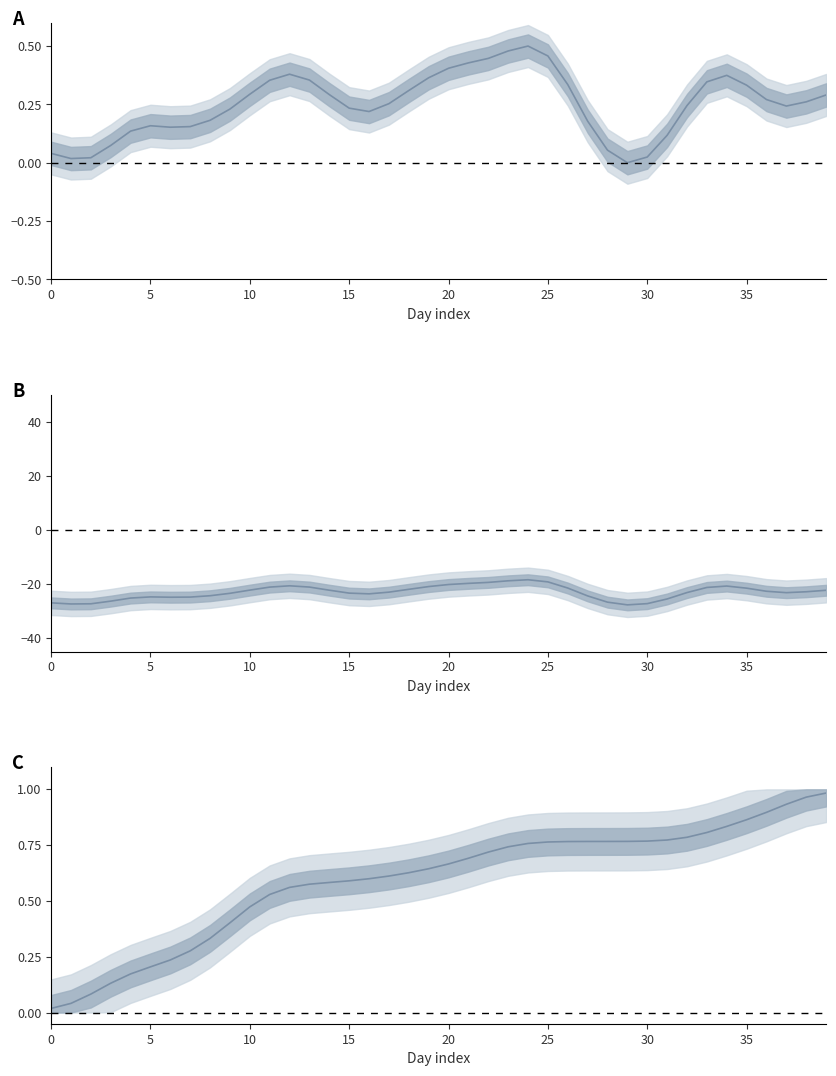

The value of median_anomaly at 11 is -21.1. True or false?

True